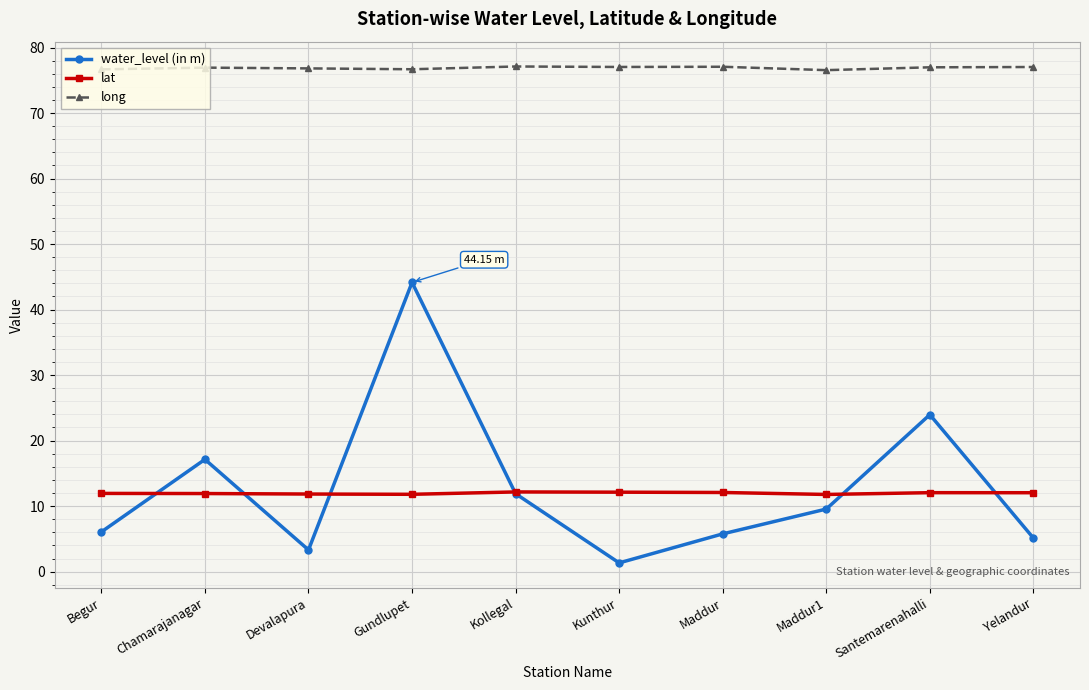

Which series has the largest total across all categories?

long